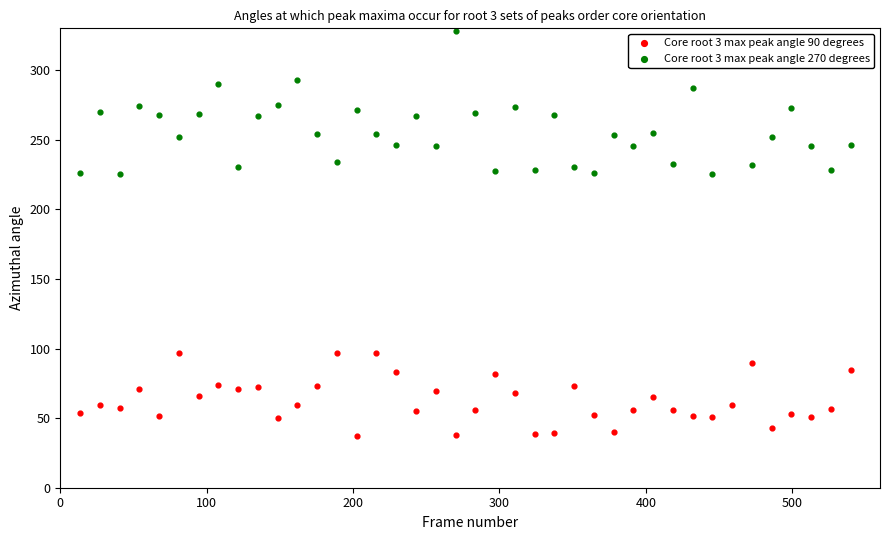

What are all the series names shown in the legend?

Core root 3 max peak angle 90 degrees, Core root 3 max peak angle 270 degrees